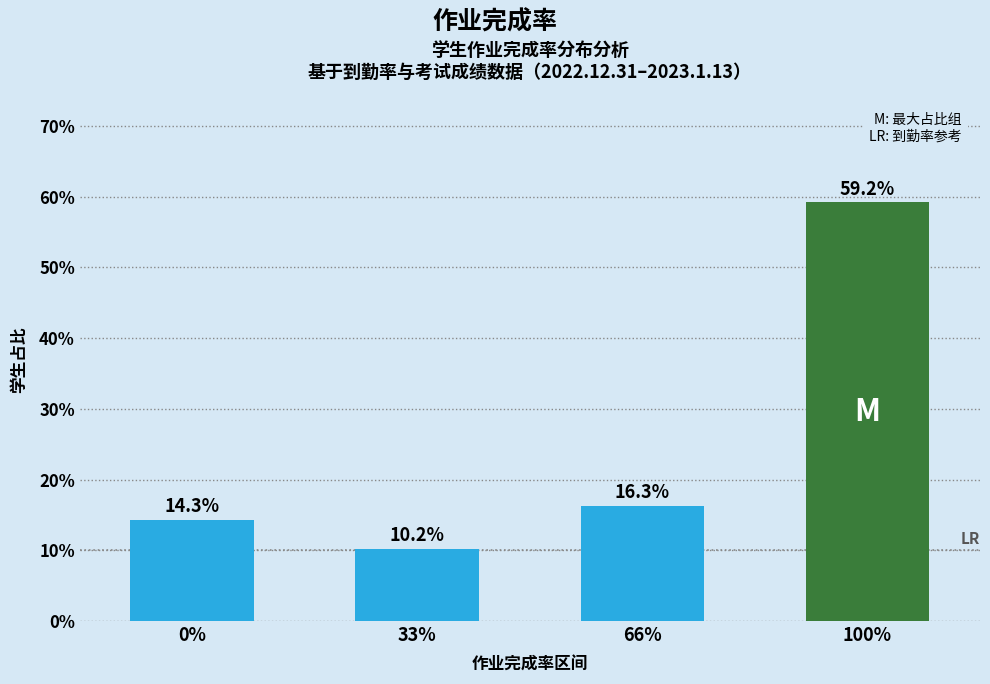

The value at 0% is 8.8. True or false?

False